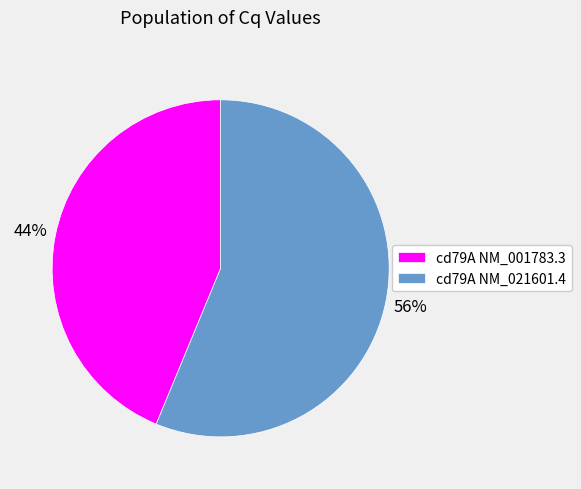

Is it true that cd79A NM_001783.3 is 56% of the pie?

False